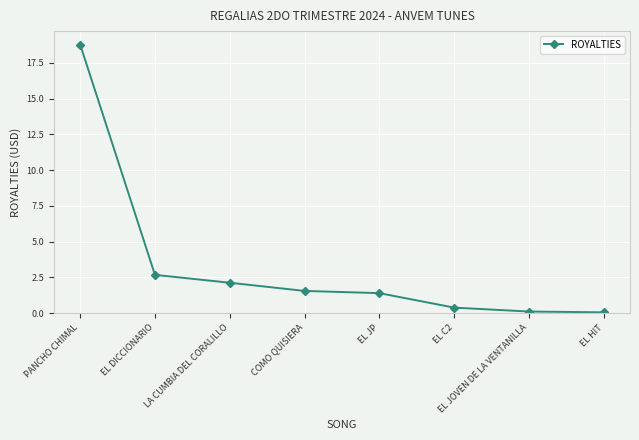

What is the change in value from PANCHO CHIMAL to EL HIT?

-18.7